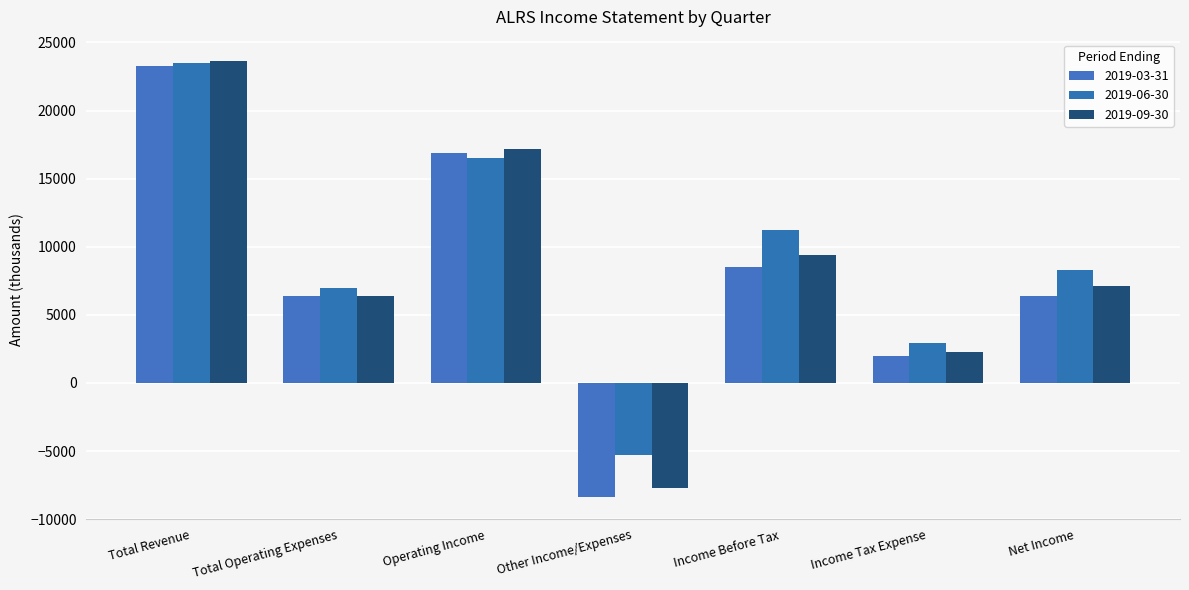

What is the label of the 6th bar from the right?

Total Operating Expenses